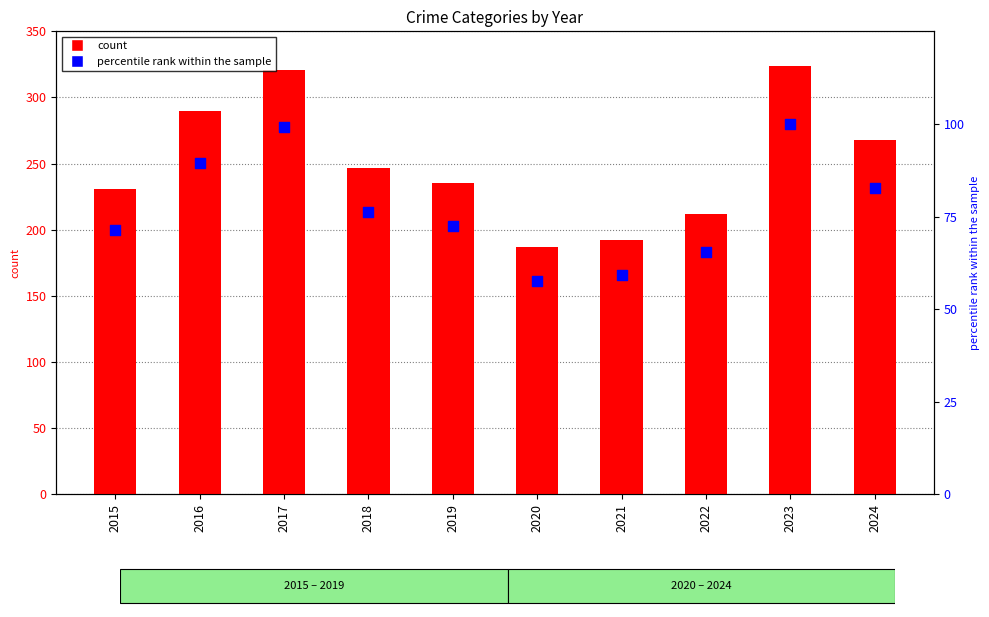

What is the total value across all series at 2018?

323.2